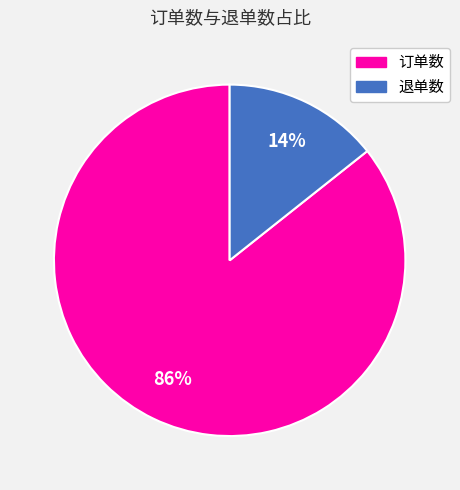

What is the largest slice in the pie chart?

订单数